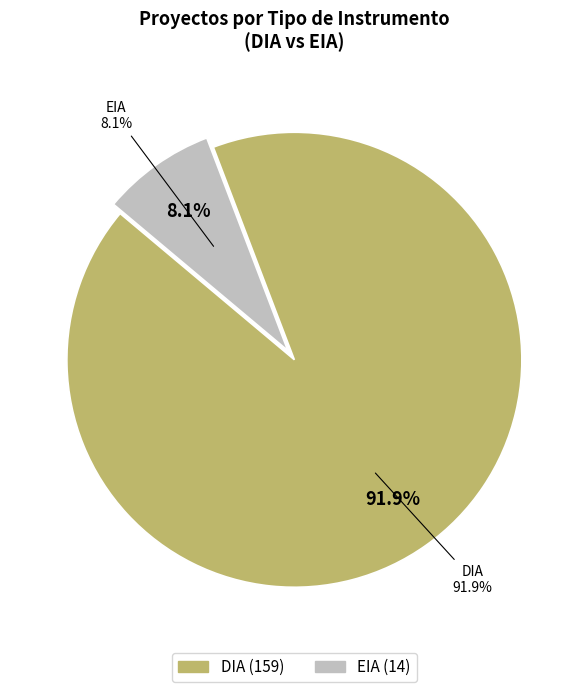

Is DIA the majority of the pie?

Yes